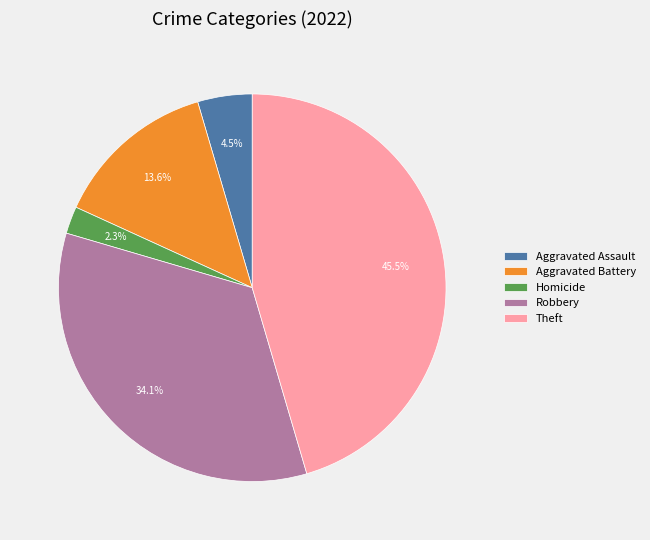

To the nearest percent, what is the difference between the largest and smallest slice percentages?

43%